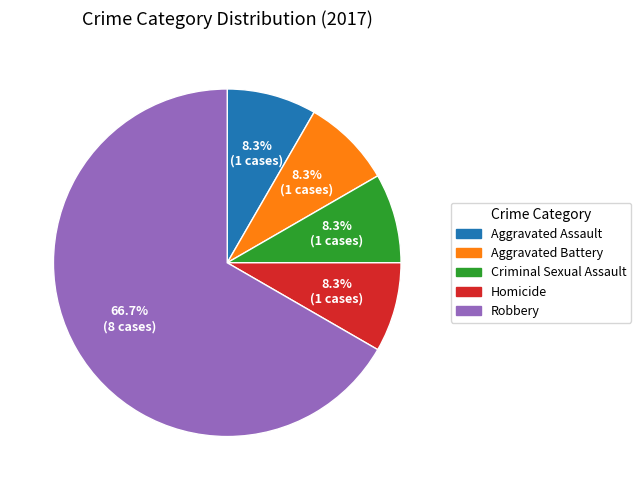

What percentage is the Homicide slice, to the nearest percent?

8%